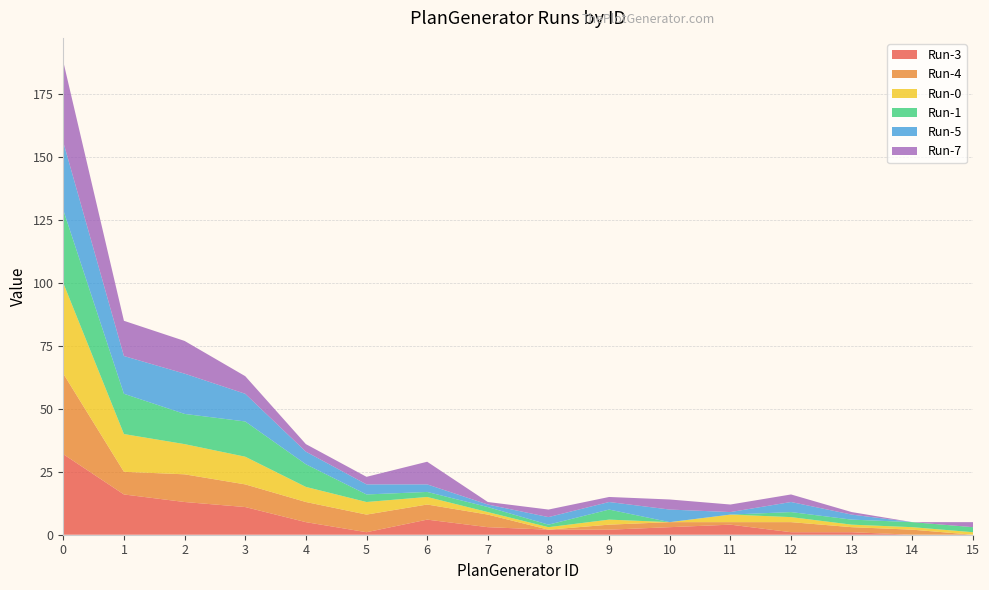

Reading right to left, extract all data points from this chart.

Run-3: 0	0	1	1	4	3	2	2	3	6	1	5	11	13	16	32
Run-4: 0	2	2	4	1	2	2	0	5	6	7	8	9	11	9	32
Run-0: 1	1	1	2	3	0	2	1	1	3	5	6	11	12	15	36
Run-1: 2	2	2	2	0	0	4	1	2	2	3	9	14	12	16	29
Run-5: 0	0	2	4	1	5	3	3	1	3	4	5	11	16	15	27
Run-7: 2	0	1	3	3	4	2	3	1	9	3	3	7	13	14	32